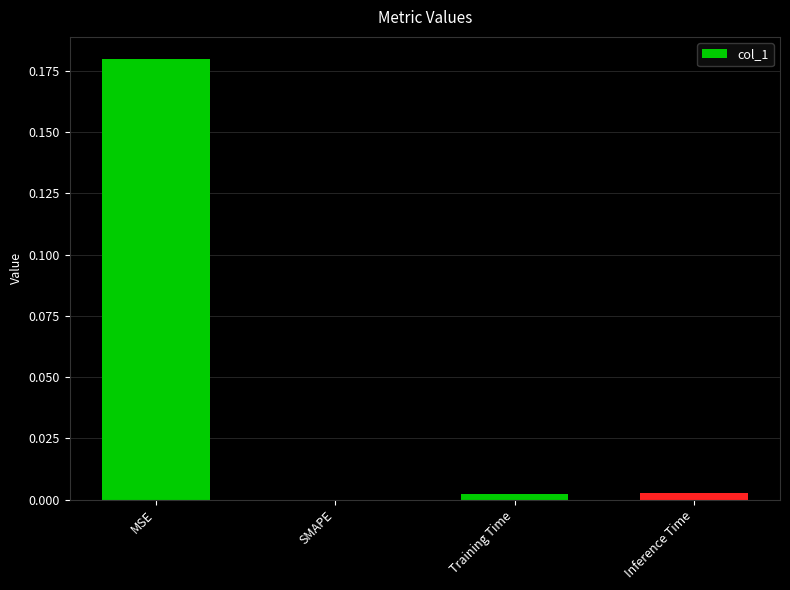

At which category does the chart reach its peak across all series?

MSE